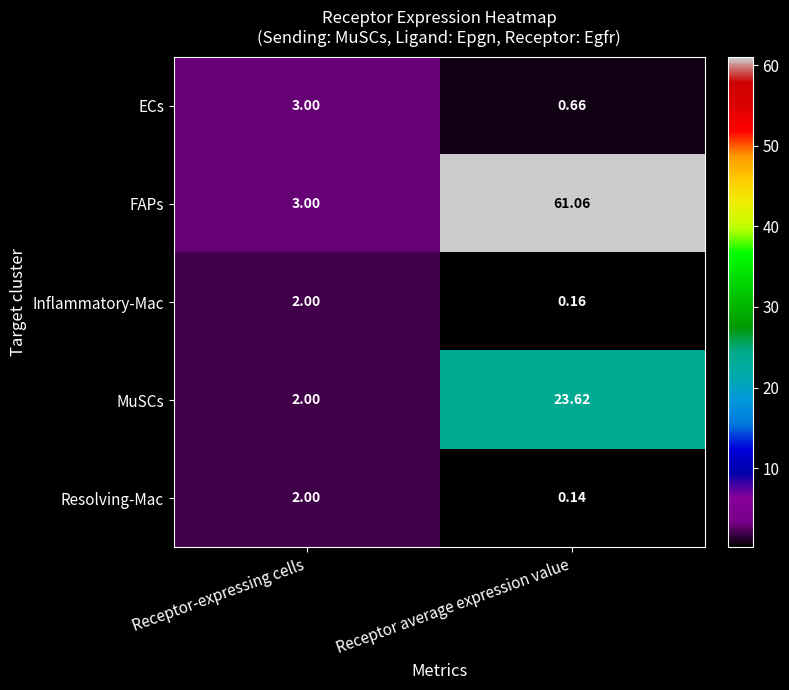

Which series has the largest range (max minus min)?

FAPs